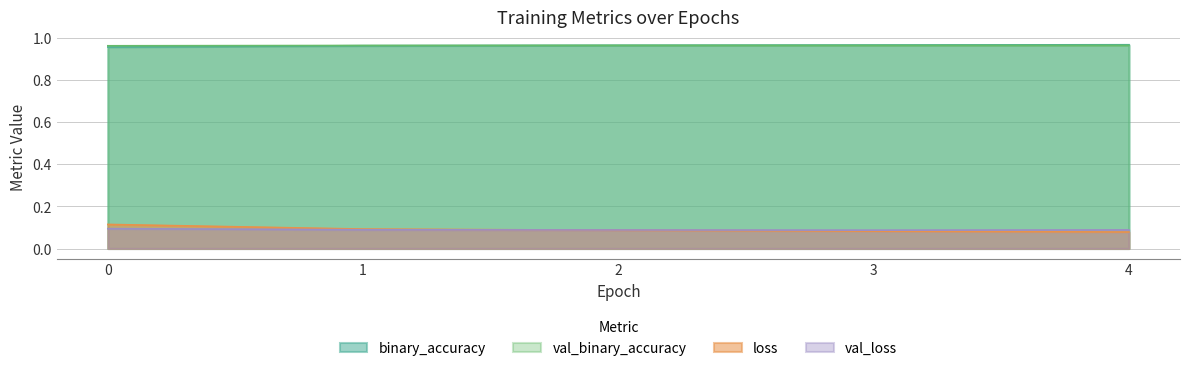

What is the spread (max minus min) of values at 1?

0.9